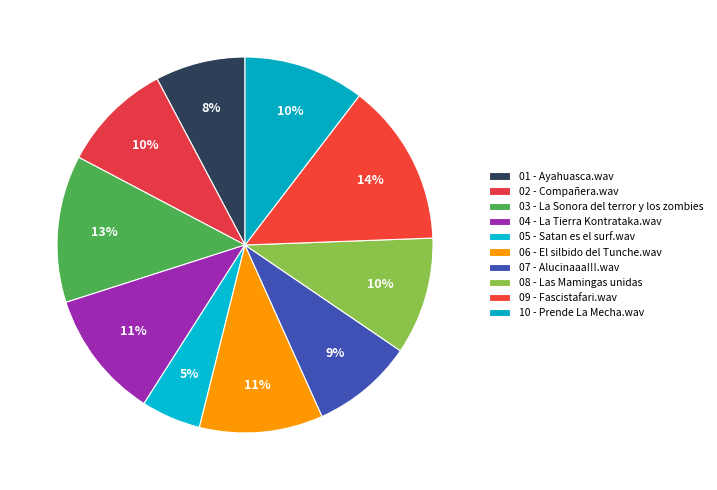

To the nearest percent, what is the average slice percentage?

10%